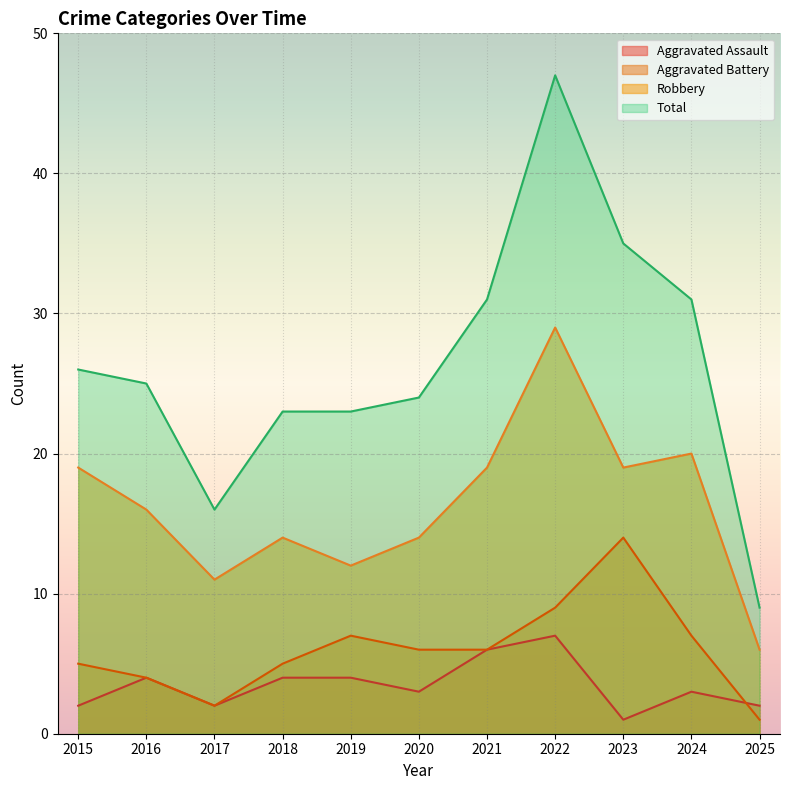

At how many categories does at least one series exceed 35?

1